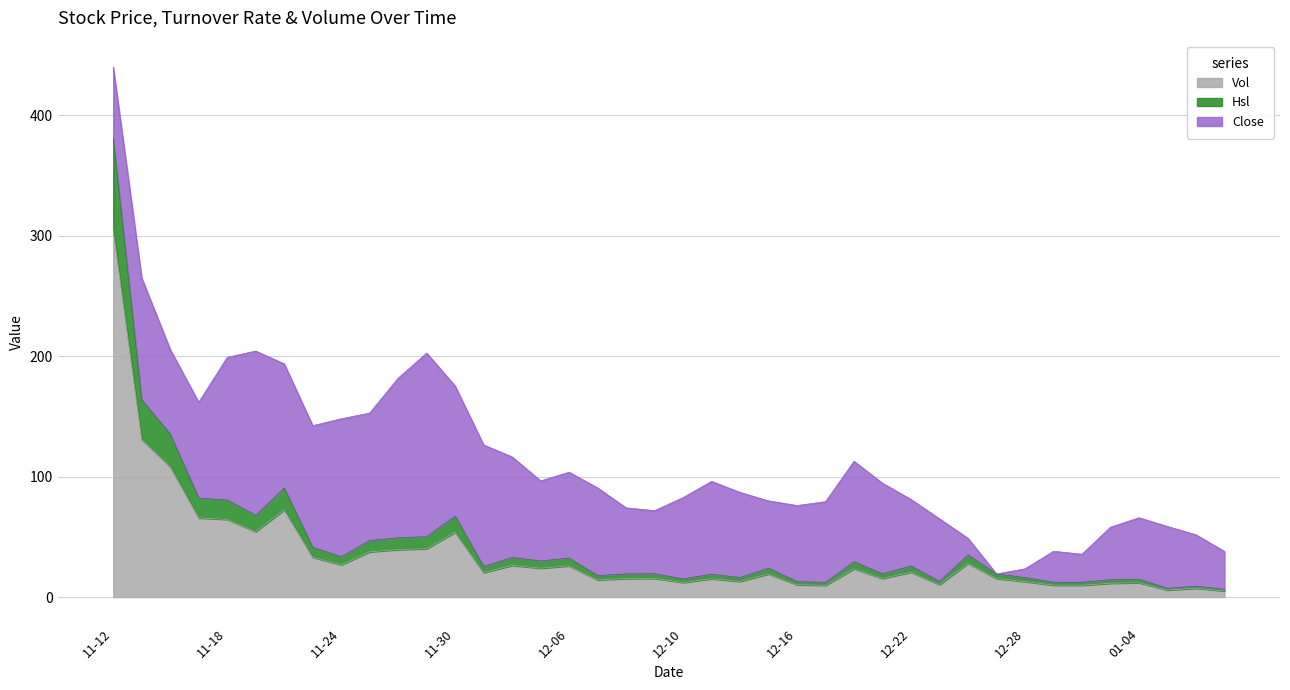

At how many categories does at least one series exceed 300?

1